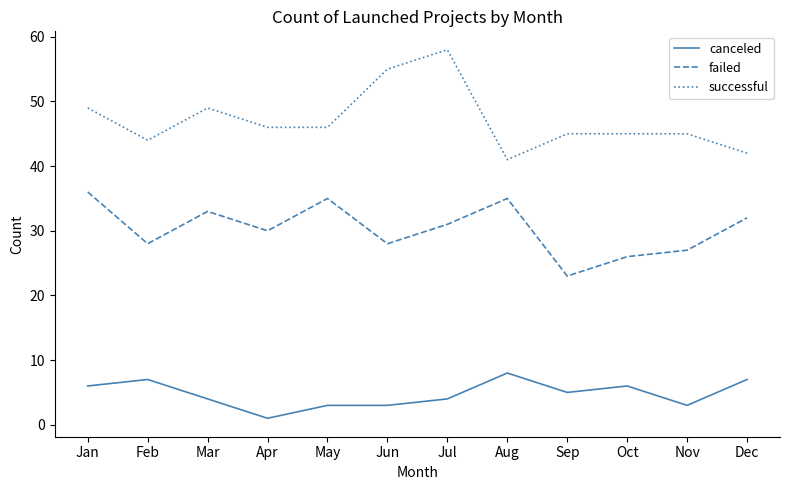

True or false: successful has a value of 25 at Feb.

False